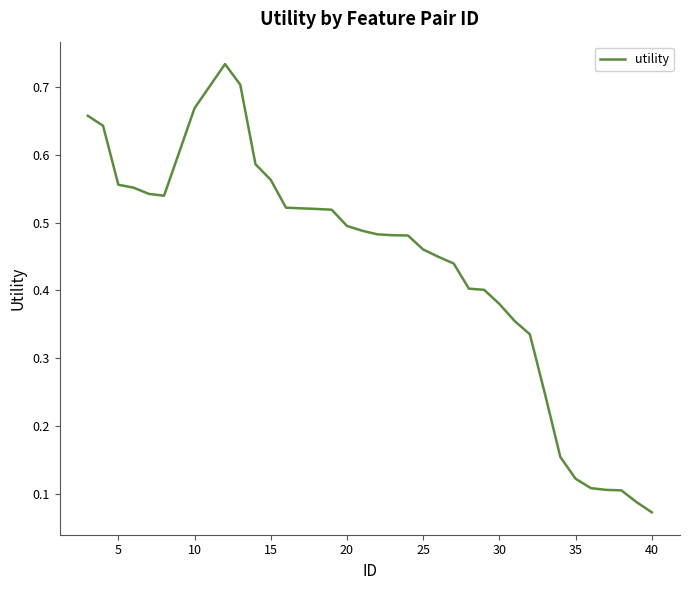

Count the number of data series in this chart.

1